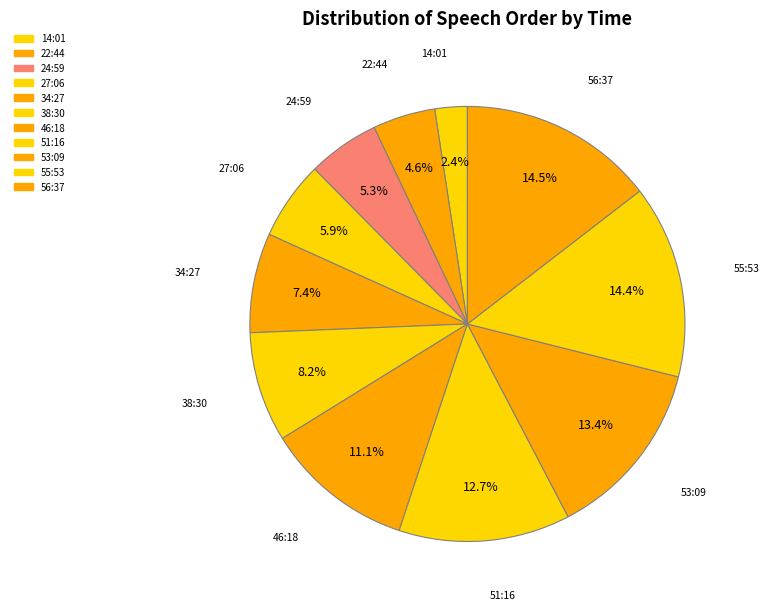

Count the number of slices in the pie.

11